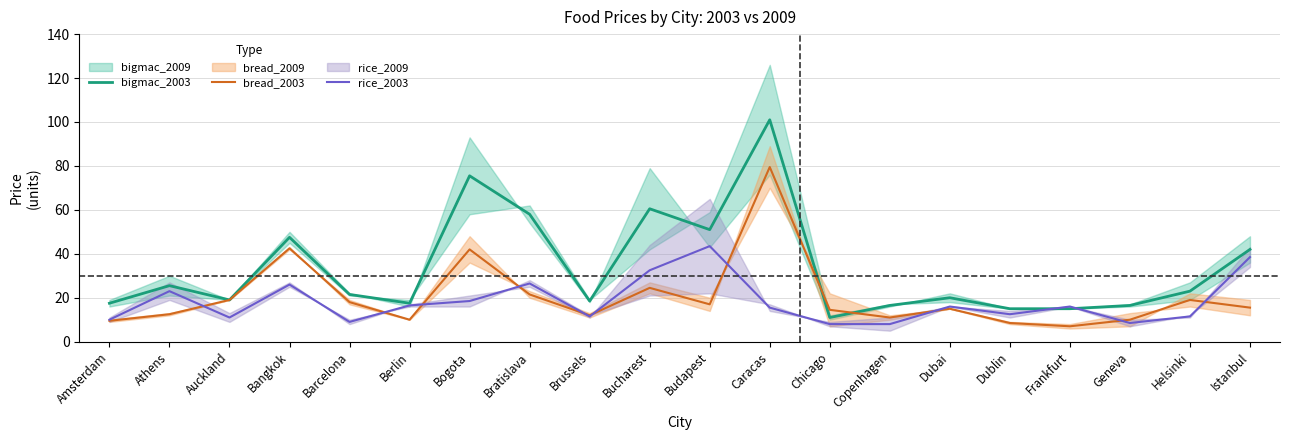

True or false: bigmac_2003 and rice_2003 cross at least once.

True